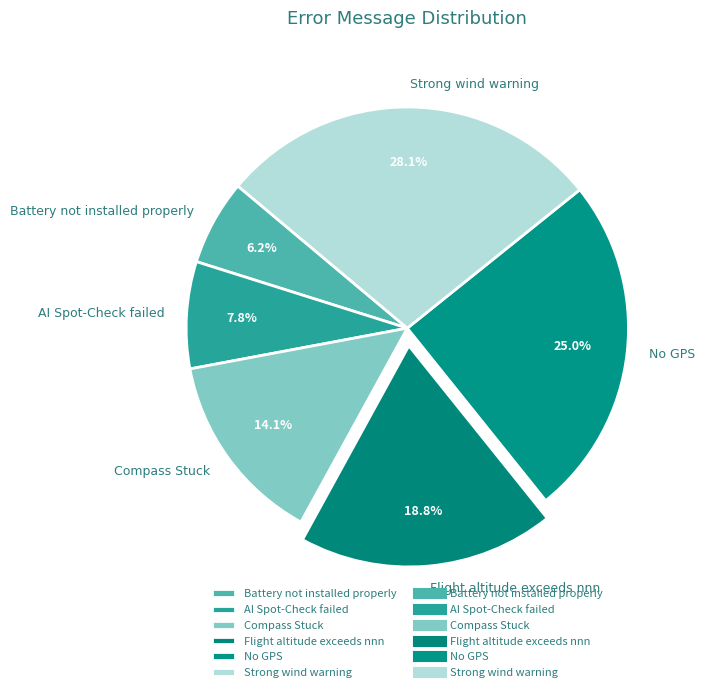

To the nearest percent, what is the average slice percentage?

17%